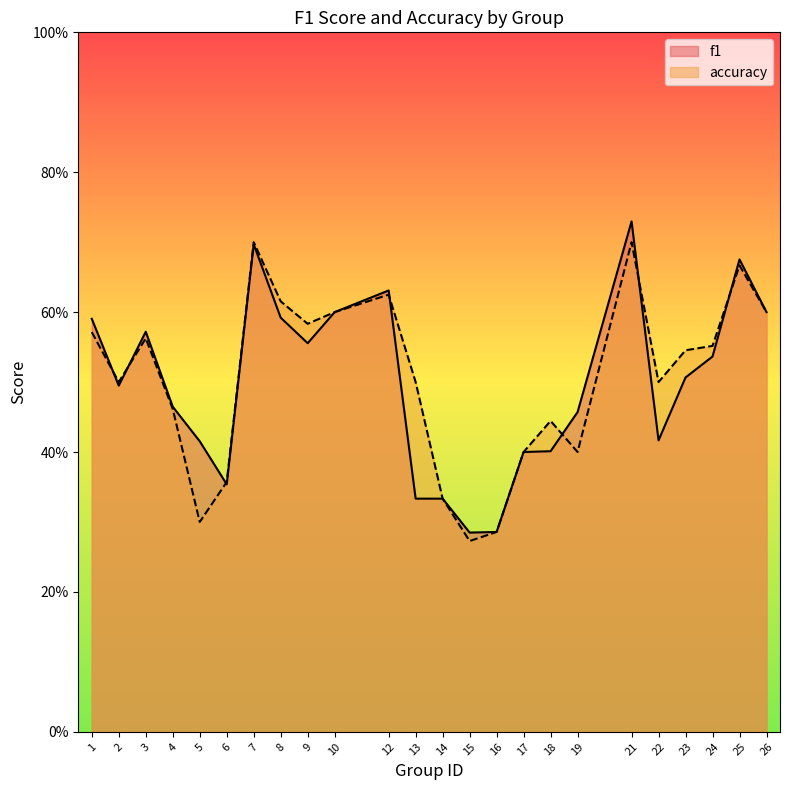

Between which two adjacent categories do f1 and accuracy first intersect?

1 and 2